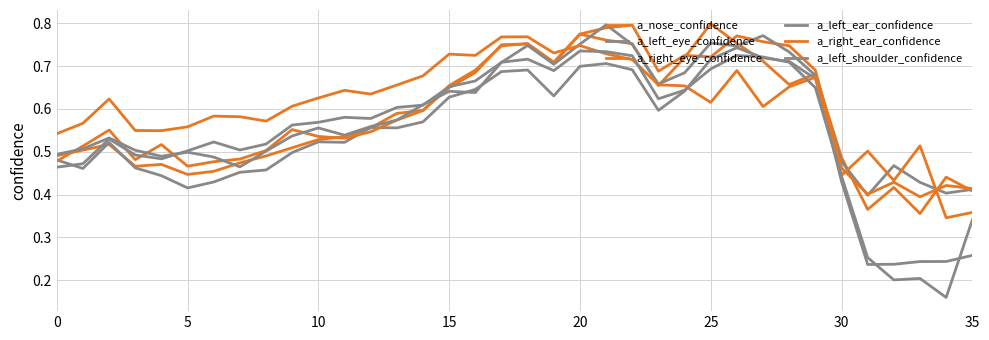

At how many categories does at least one series exceed 0?

36